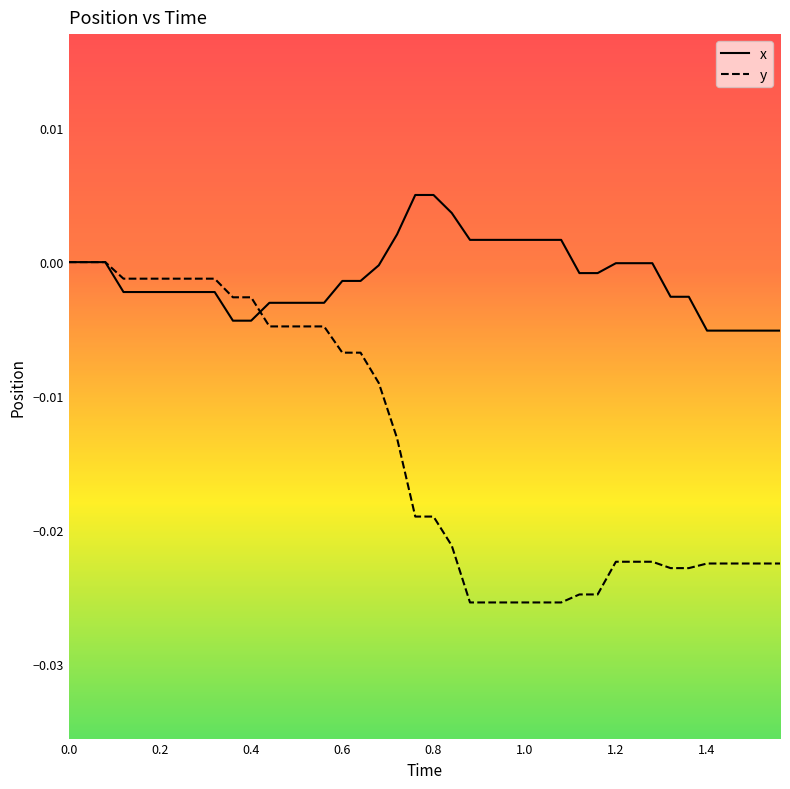

List the series in order of their peak value, lowest first.

y, x